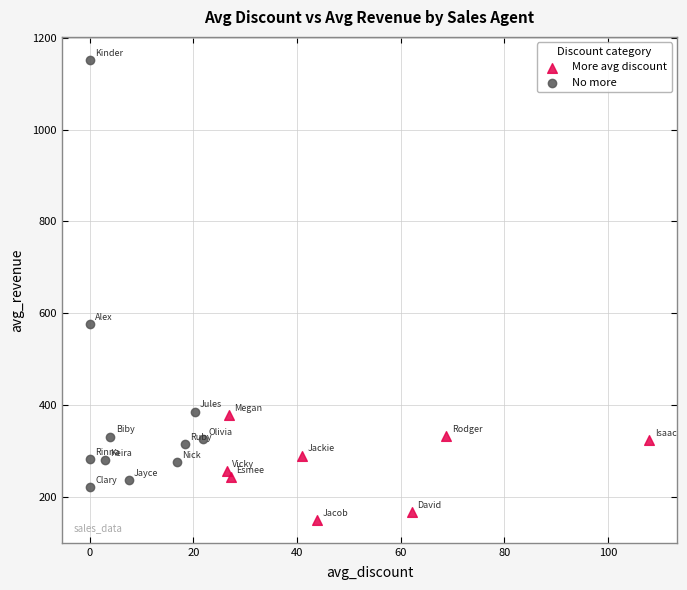

Which series contains the highest Y value?

No more